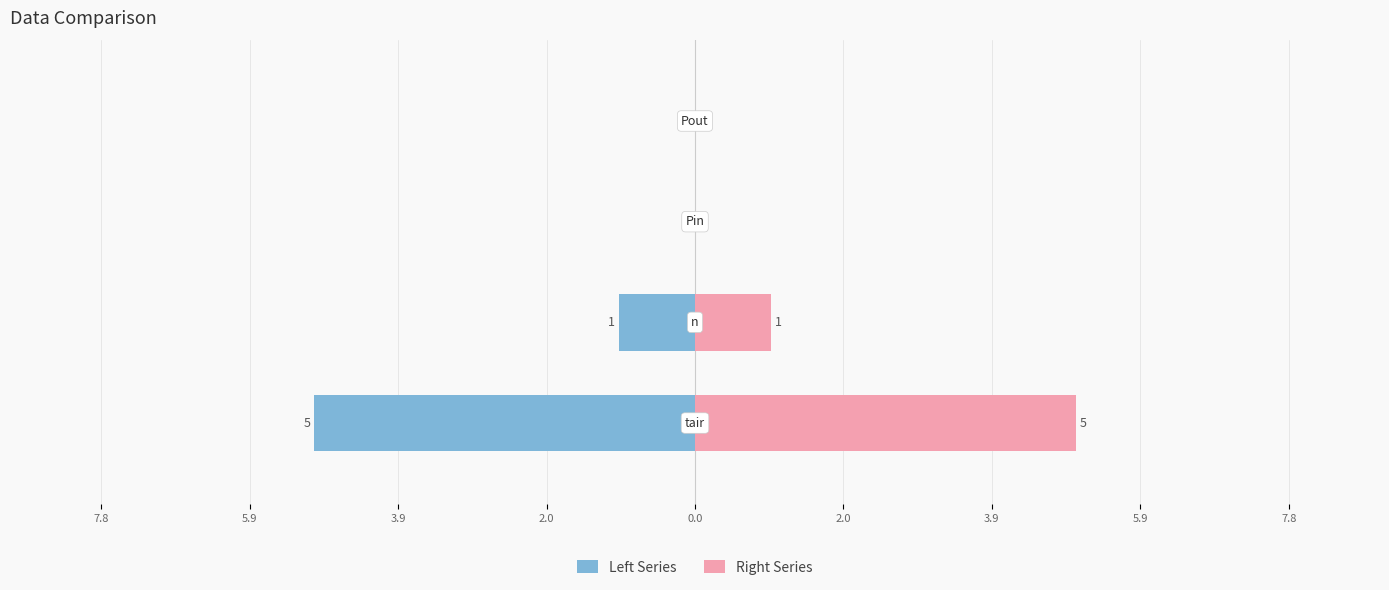

The Left Series series shows 0 at 2.0. True or false?

True